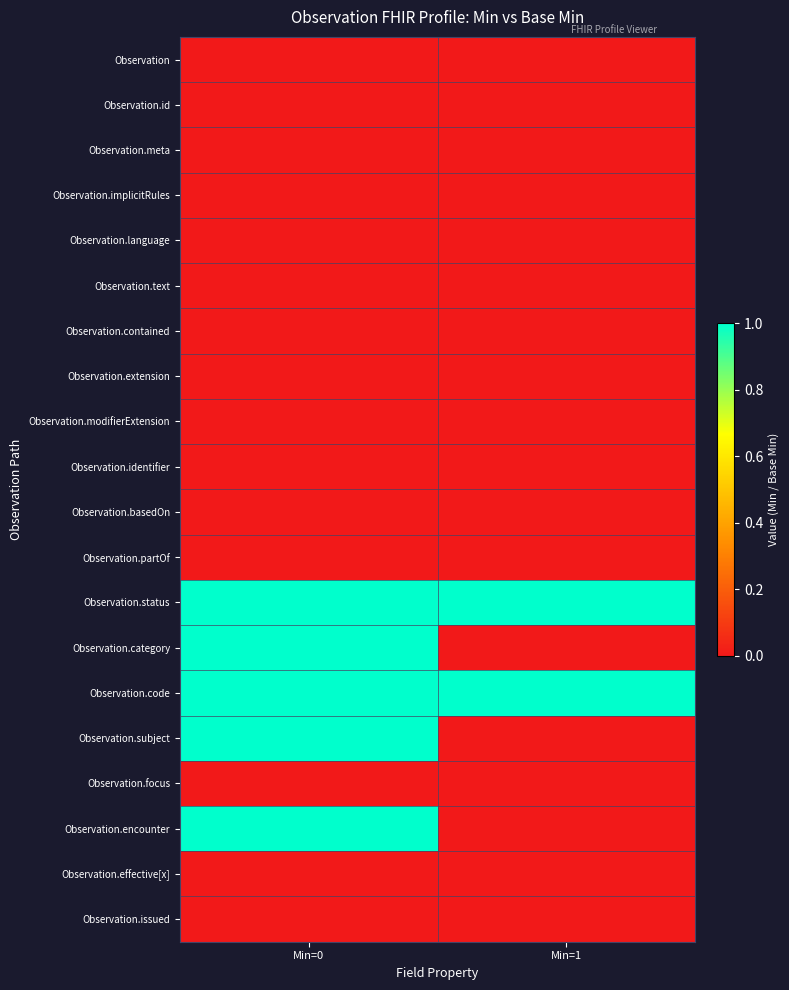

Reading left to right, transcribe all the data shown in this chart.

Observation: Min=0=0	Min=1=0
Observation.id: Min=0=0	Min=1=0
Observation.meta: Min=0=0	Min=1=0
Observation.implicitRules: Min=0=0	Min=1=0
Observation.language: Min=0=0	Min=1=0
Observation.text: Min=0=0	Min=1=0
Observation.contained: Min=0=0	Min=1=0
Observation.extension: Min=0=0	Min=1=0
Observation.modifierExtension: Min=0=0	Min=1=0
Observation.identifier: Min=0=0	Min=1=0
Observation.basedOn: Min=0=0	Min=1=0
Observation.partOf: Min=0=0	Min=1=0
Observation.status: Min=0=1	Min=1=1
Observation.category: Min=0=1	Min=1=0
Observation.code: Min=0=1	Min=1=1
Observation.subject: Min=0=1	Min=1=0
Observation.focus: Min=0=0	Min=1=0
Observation.encounter: Min=0=1	Min=1=0
Observation.effective[x]: Min=0=0	Min=1=0
Observation.issued: Min=0=0	Min=1=0